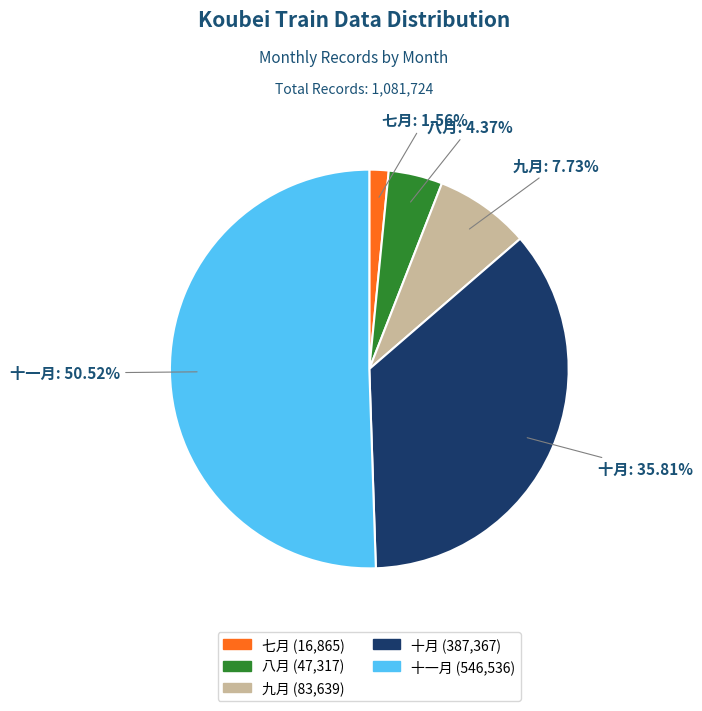

To the nearest percent, what is the difference between the largest and smallest slice percentages?

49%